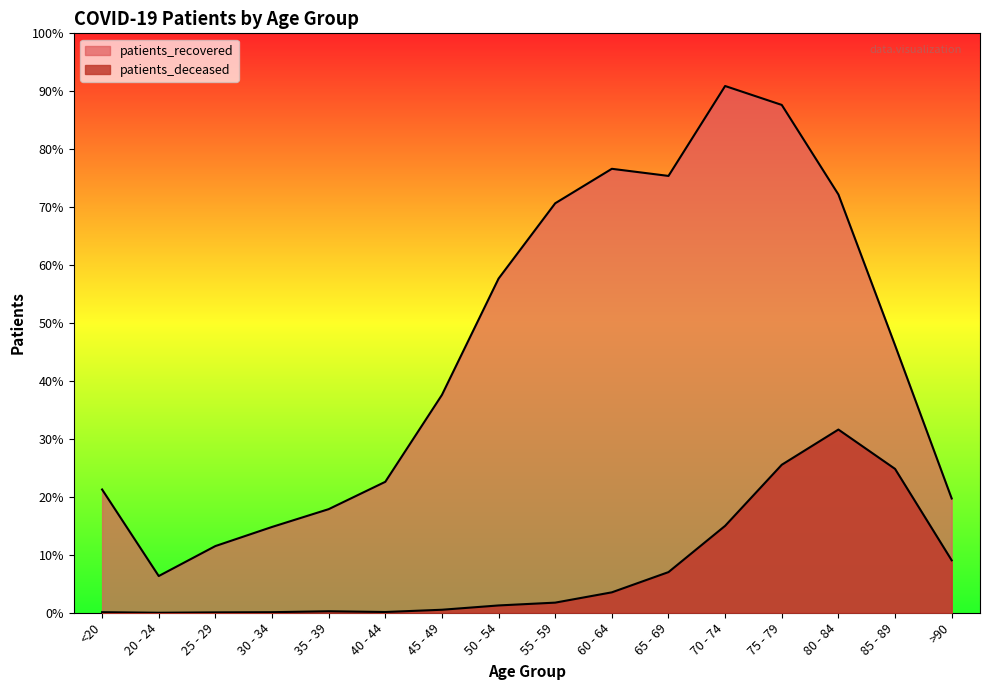

What is the label of the 9th point from the left?

55 - 59